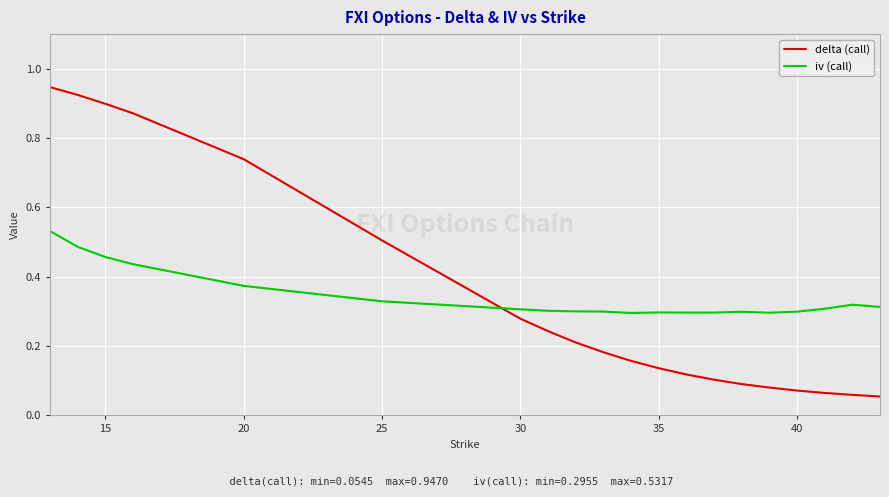

List the series in order of their peak value, lowest first.

iv (call), delta (call)